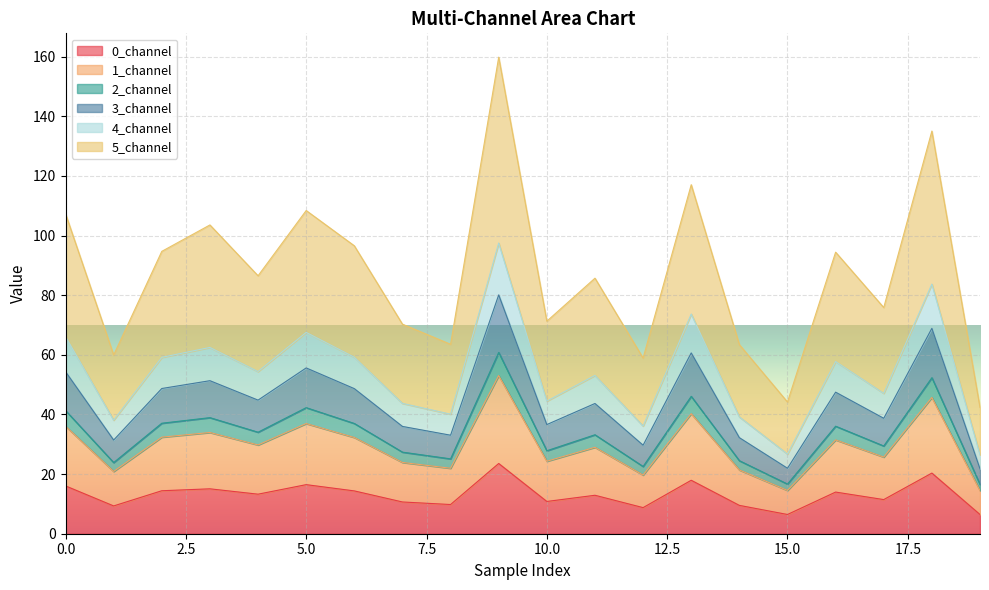

Which series changed the most between 0.0 and 5.0?

2_channel